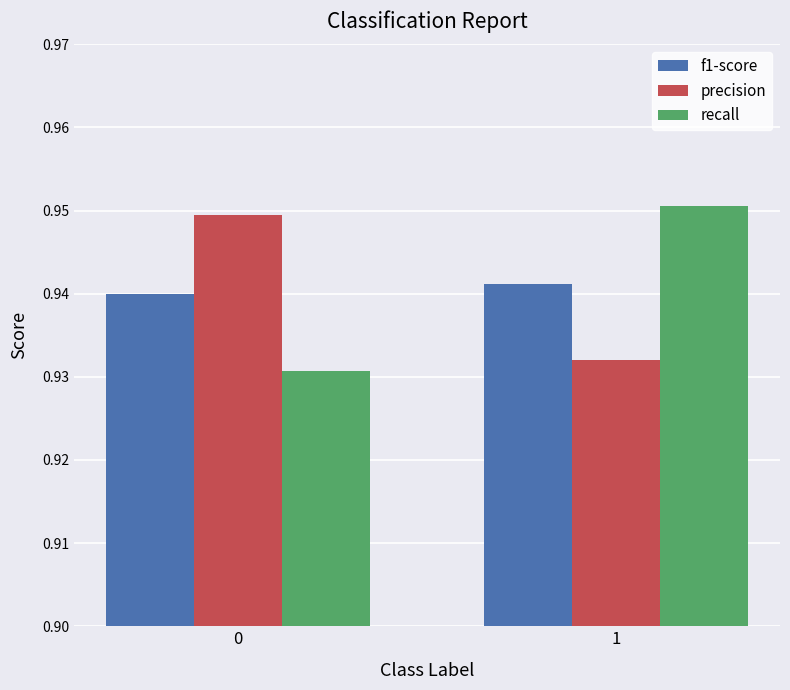

Count the recall values in the range 0 to 1.

2